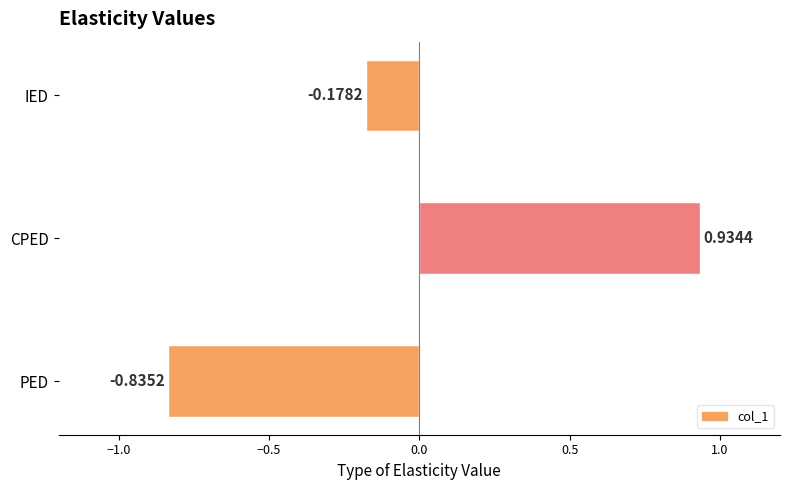

What is the change in value from PED to CPED?

+1.8